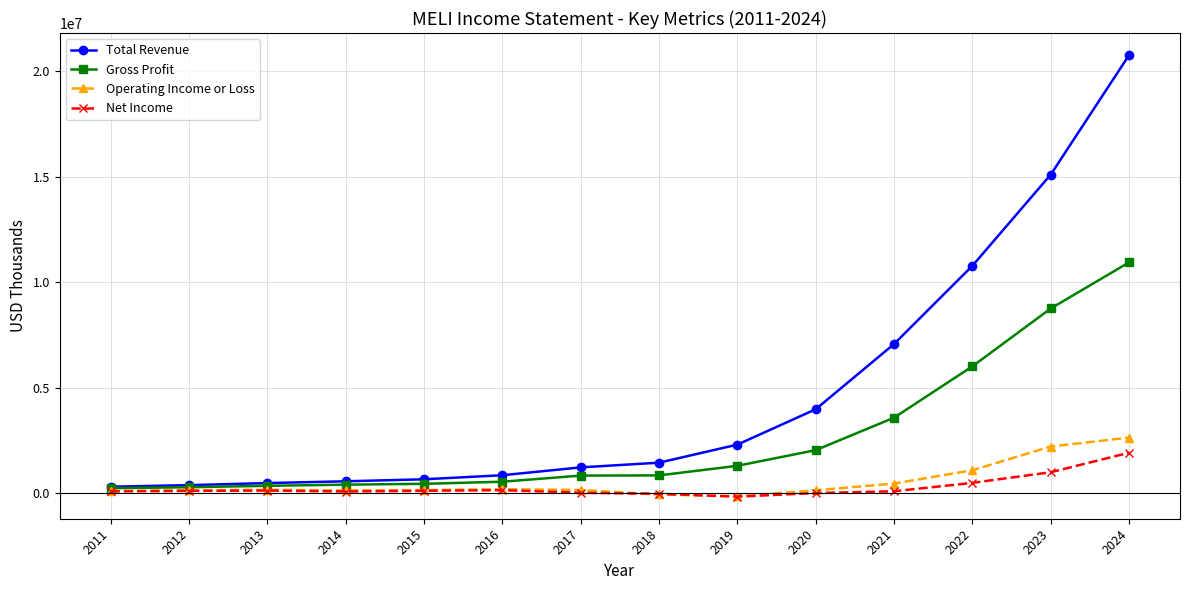

Between 2013 and 2019, which series saw the biggest shift?

Total Revenue